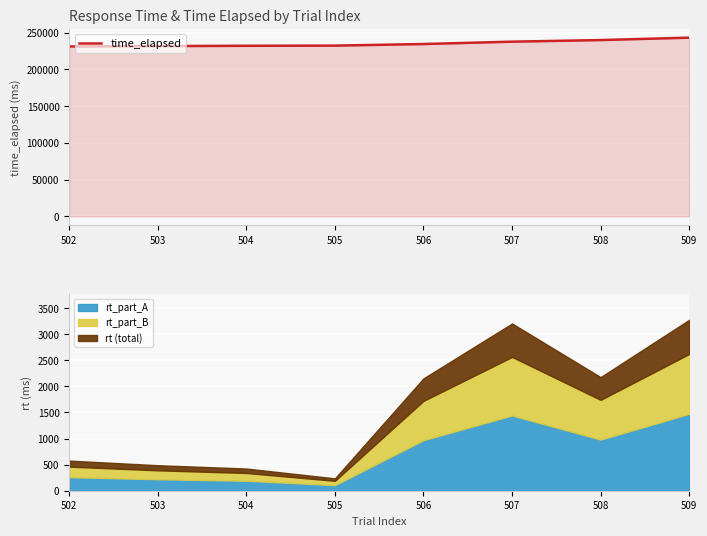

List the labels in order of value, largest first.

509, 508, 507, 506, 505, 504, 503, 502